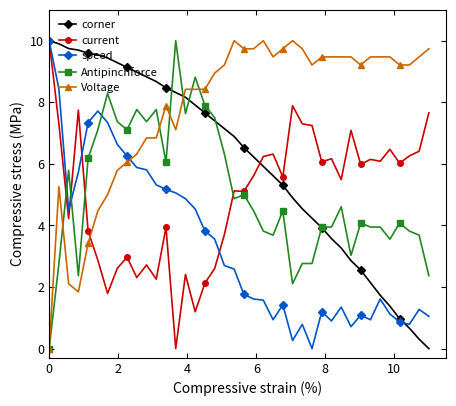

What is the value of the Antipinchforce point at the 29th from the left?

3.9